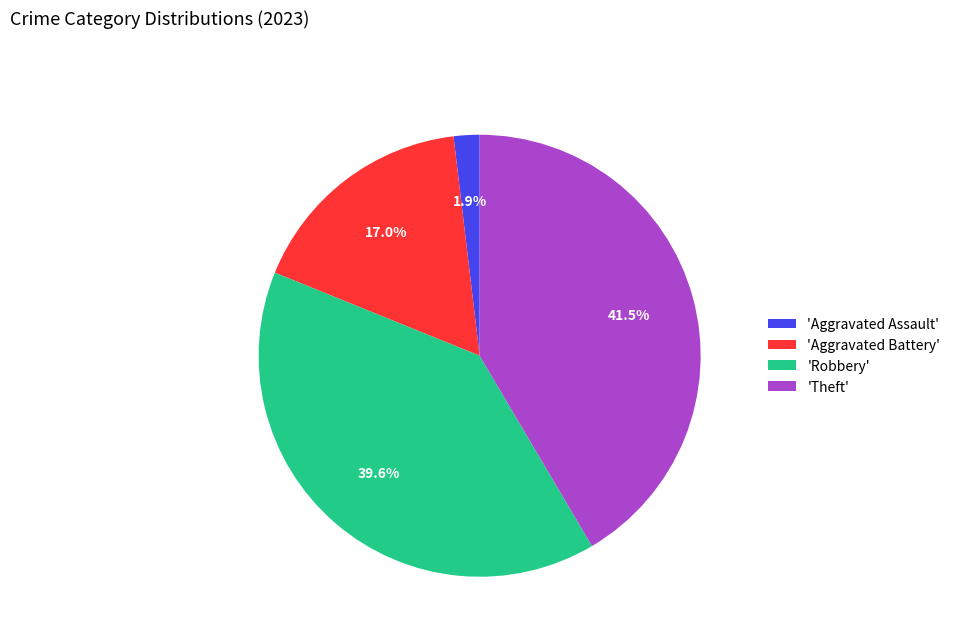

Rank the categories by value from highest to lowest.

'Theft', 'Robbery', 'Aggravated Battery', 'Aggravated Assault'